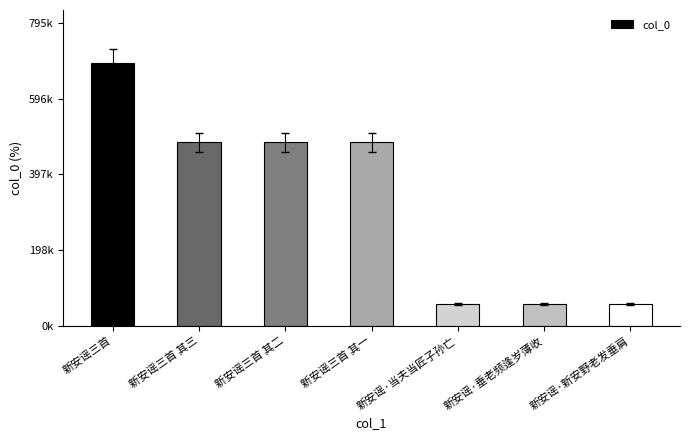

Rank the categories by value from highest to lowest.

新安谣三首, 新安谣三首 其三, 新安谣三首 其二, 新安谣三首 其一, 新安谣·当夫当匠子孙亡, 新安谣·垂老频逢岁薄收, 新安谣·新安野老发垂肩